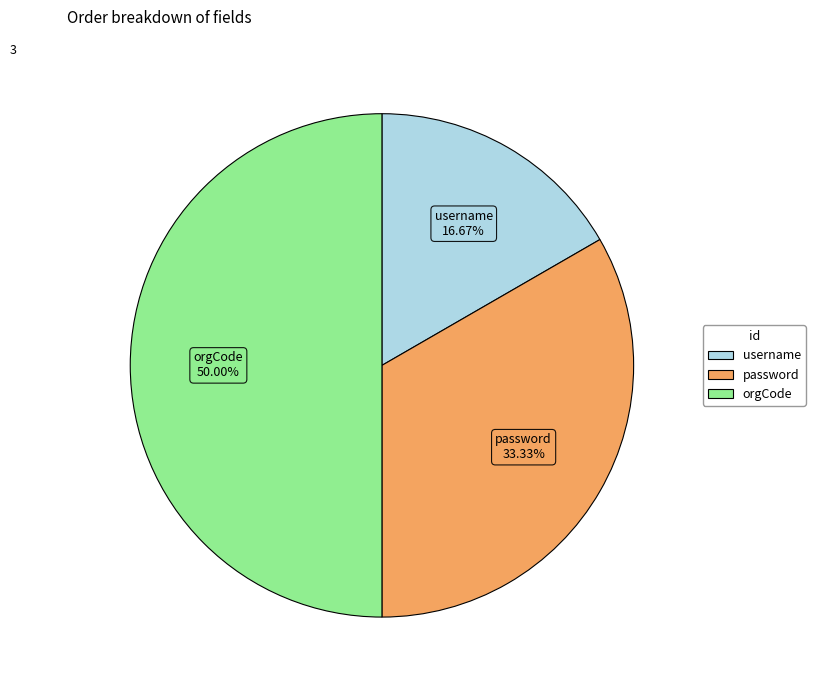

True or false: orgCode accounts for 37% of the total.

False